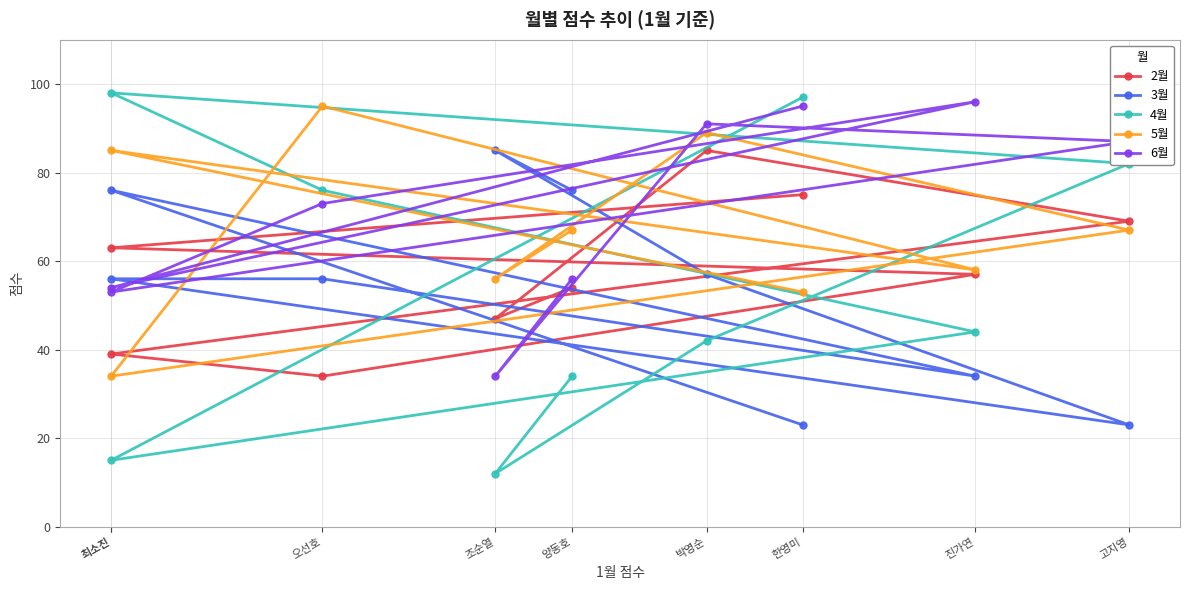

What is the spread (max minus min) of values at 조순열?

73